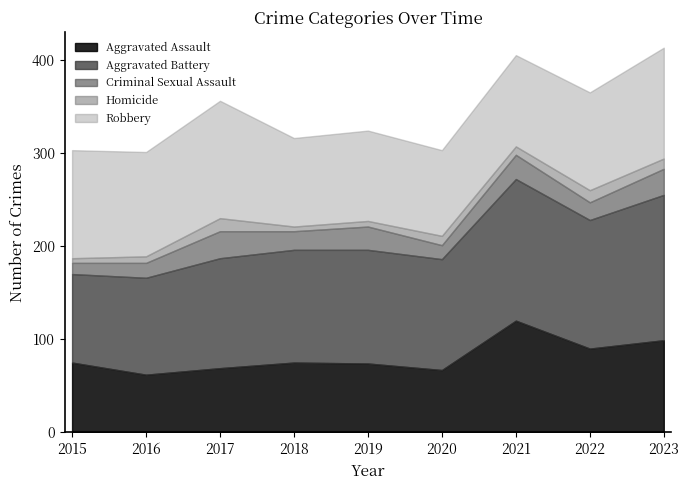

At how many categories does at least one series exceed 129?

3